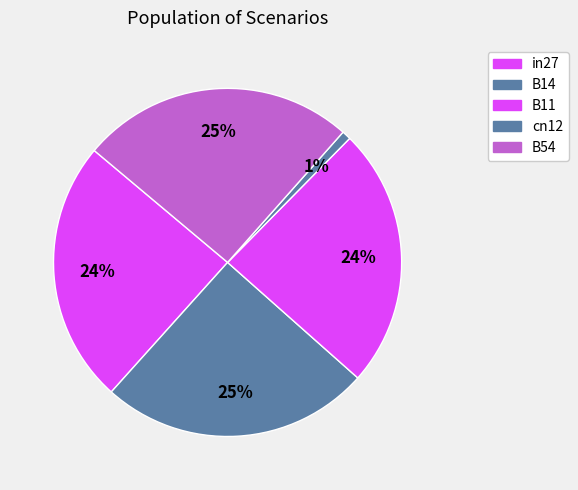

Rank the categories by value from lowest to highest.

cn12, B11, in27, B14, B54